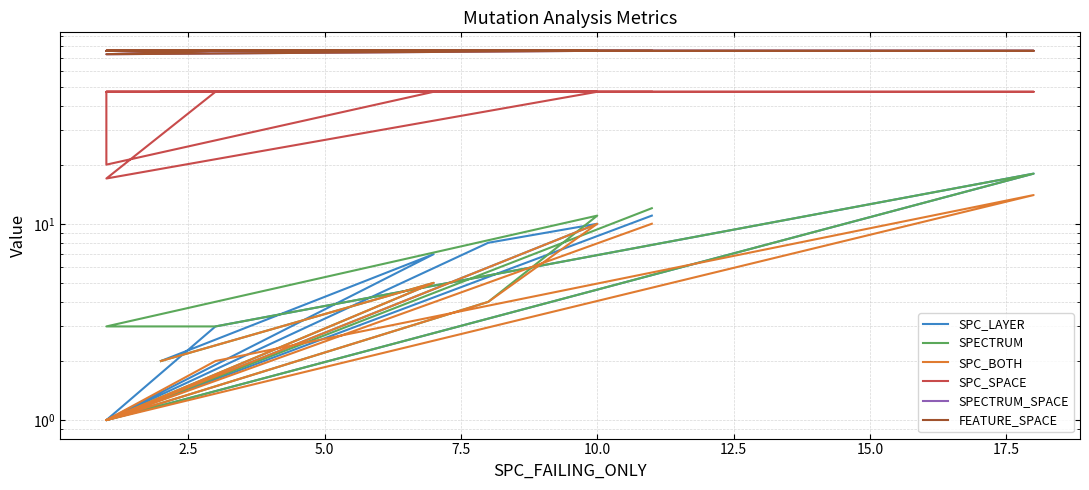

How many series are shown in this chart?

6